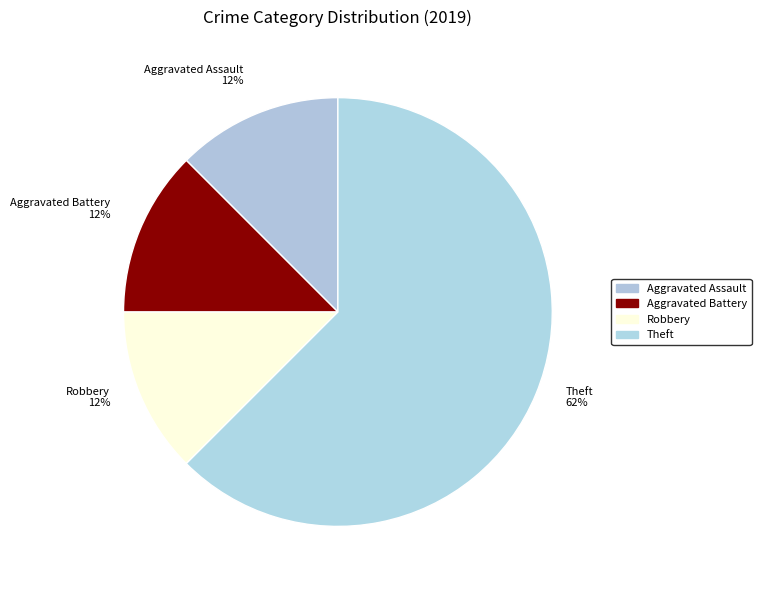

Which has a higher value, Aggravated Assault or Theft?

Theft